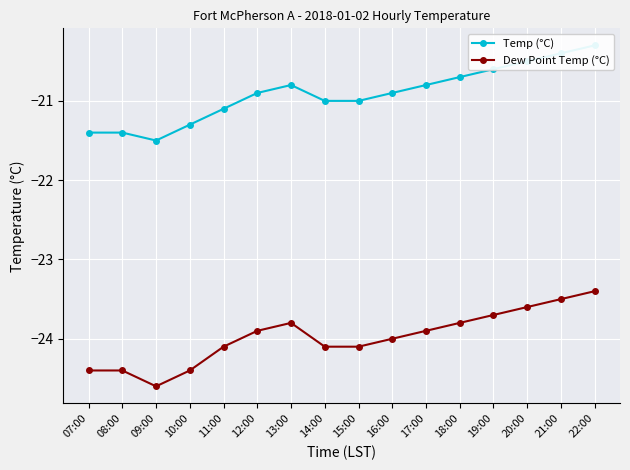

What is the maximum value shown in the chart?

-20.3